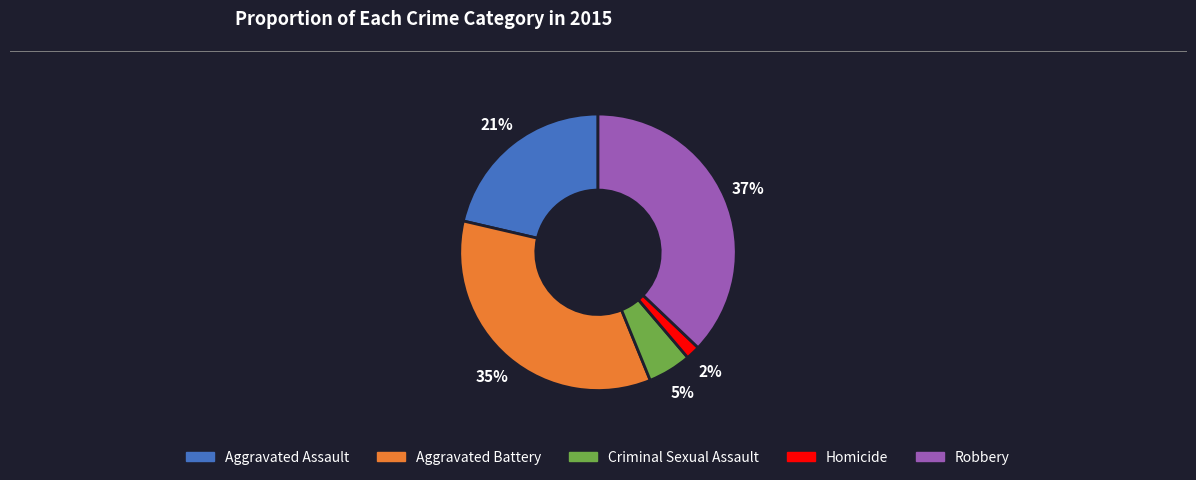

Which category has the smallest portion of the pie?

Homicide